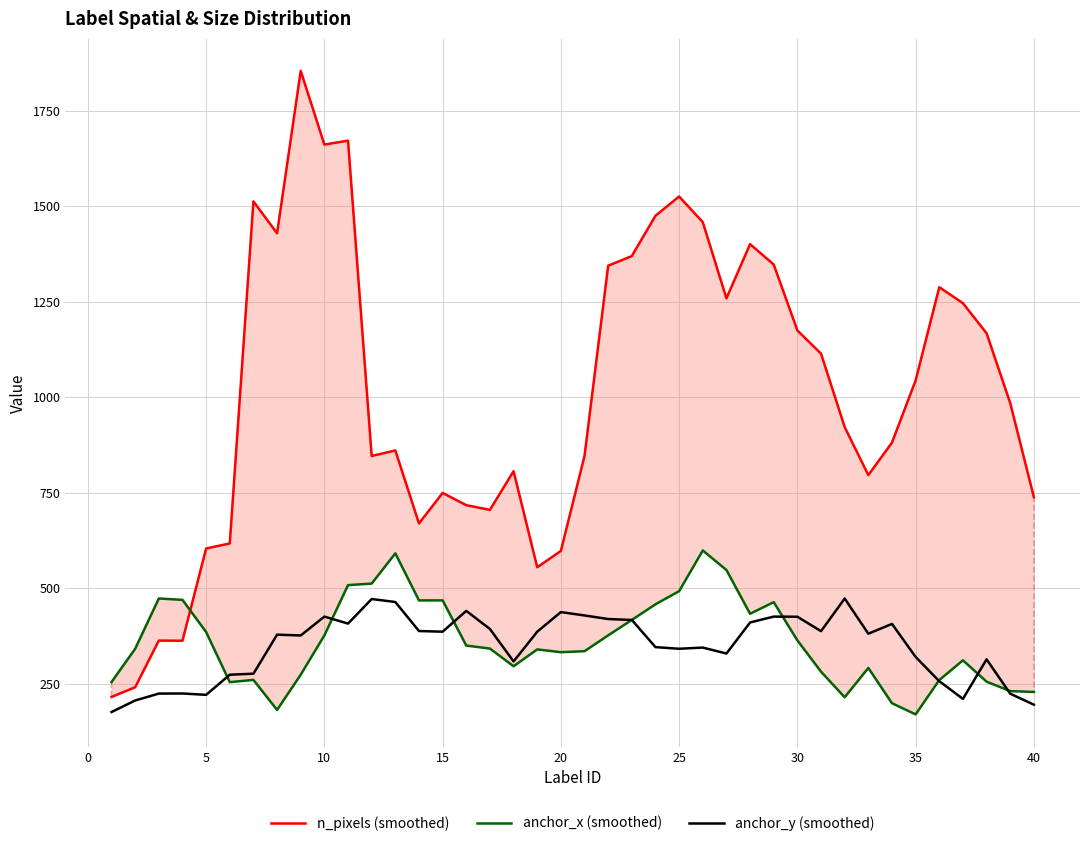

Between 20 and 10, which is larger?

10